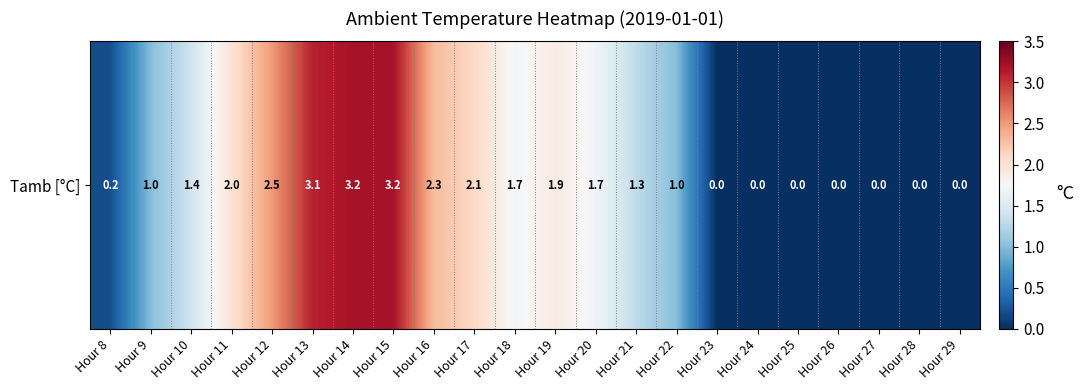

List the labels in order of value, smallest first.

Hour 23, Hour 24, Hour 25, Hour 26, Hour 27, Hour 28, Hour 29, Hour 8, Hour 9, Hour 22, Hour 21, Hour 10, Hour 18, Hour 20, Hour 19, Hour 11, Hour 17, Hour 16, Hour 12, Hour 13, Hour 14, Hour 15